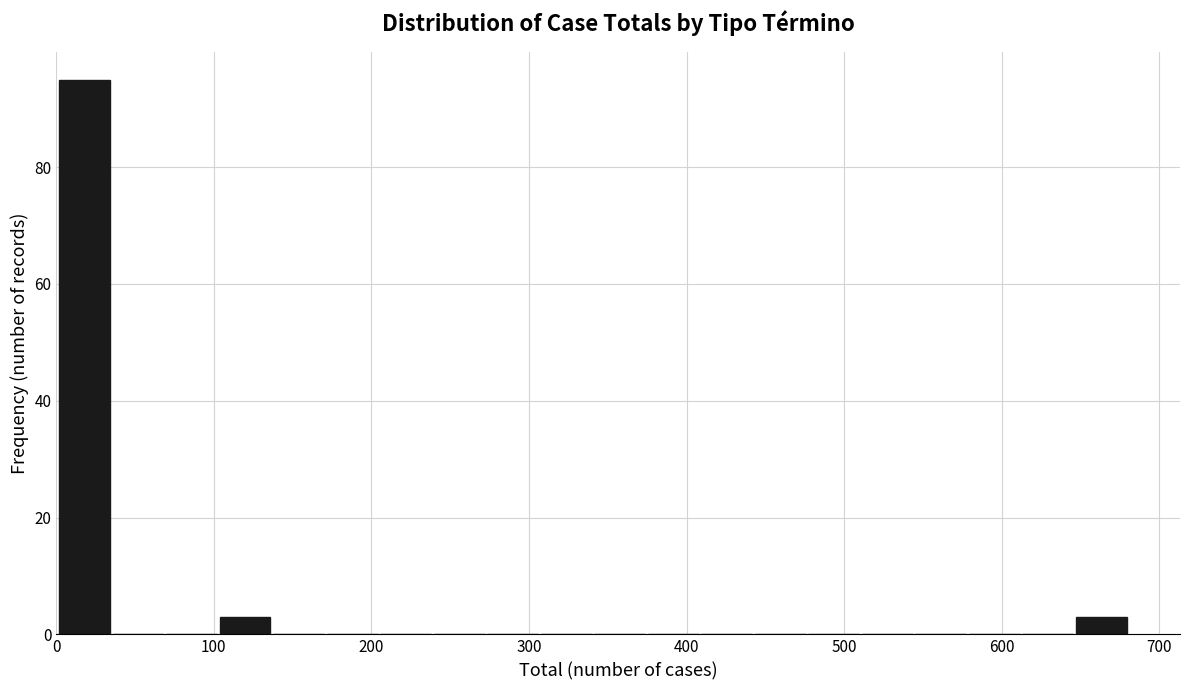

Read against the x-axis, roughly where is the centre of the tallest bar?

20